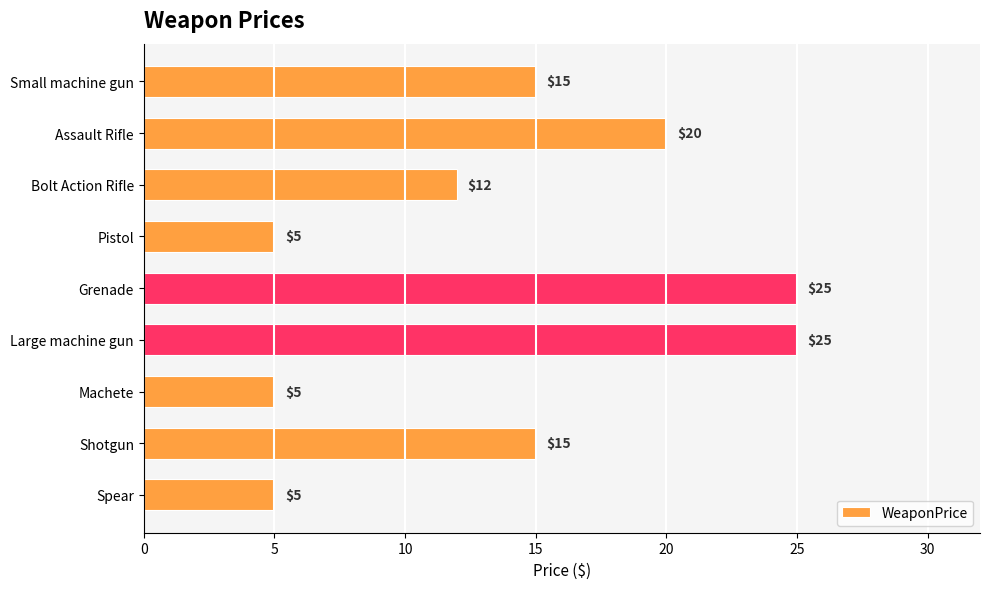

What is the smallest value displayed?

5